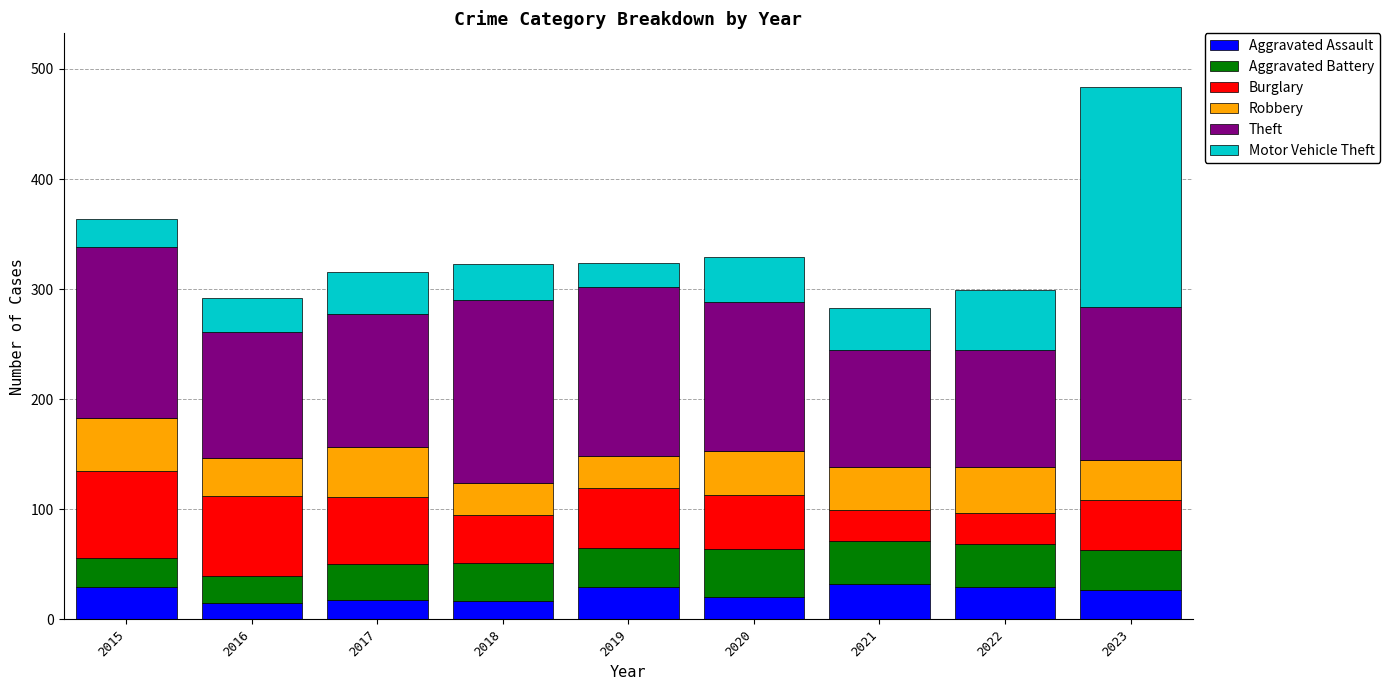

What are all the series names shown in the legend?

Aggravated Assault, Aggravated Battery, Burglary, Robbery, Theft, Motor Vehicle Theft